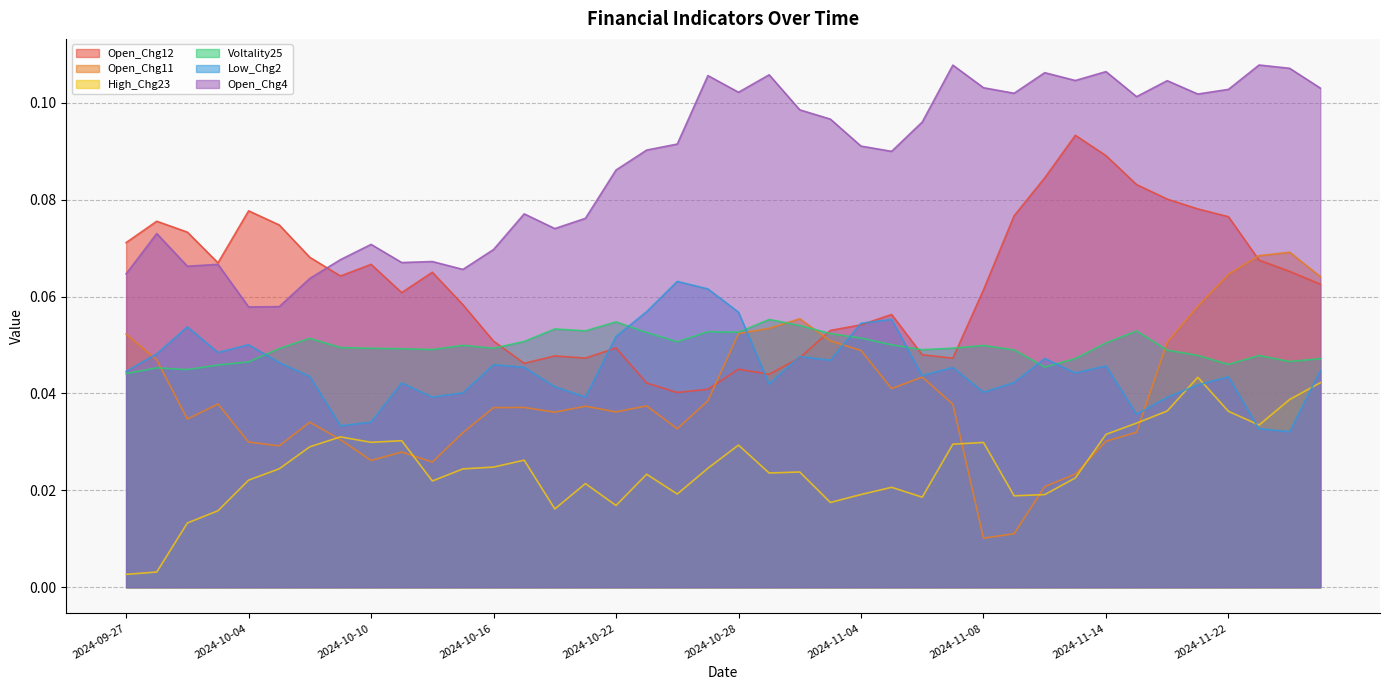

What is the difference between the highest and lowest values at 2024-10-04?

0.1